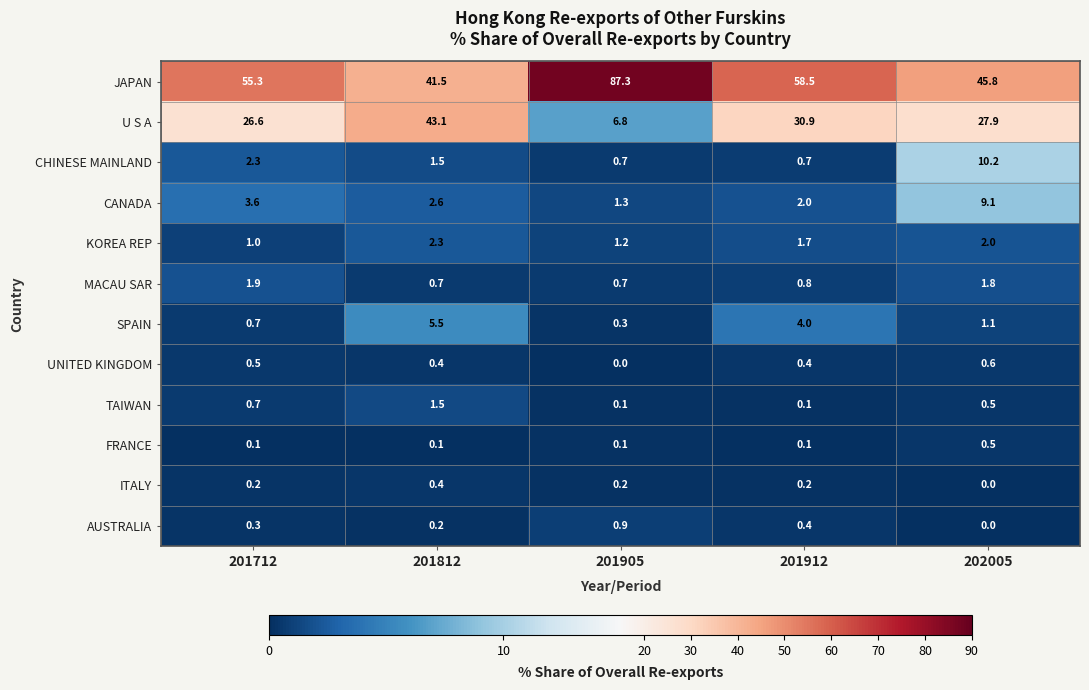

Between 201812 and 201912, which series saw the biggest shift?

JAPAN